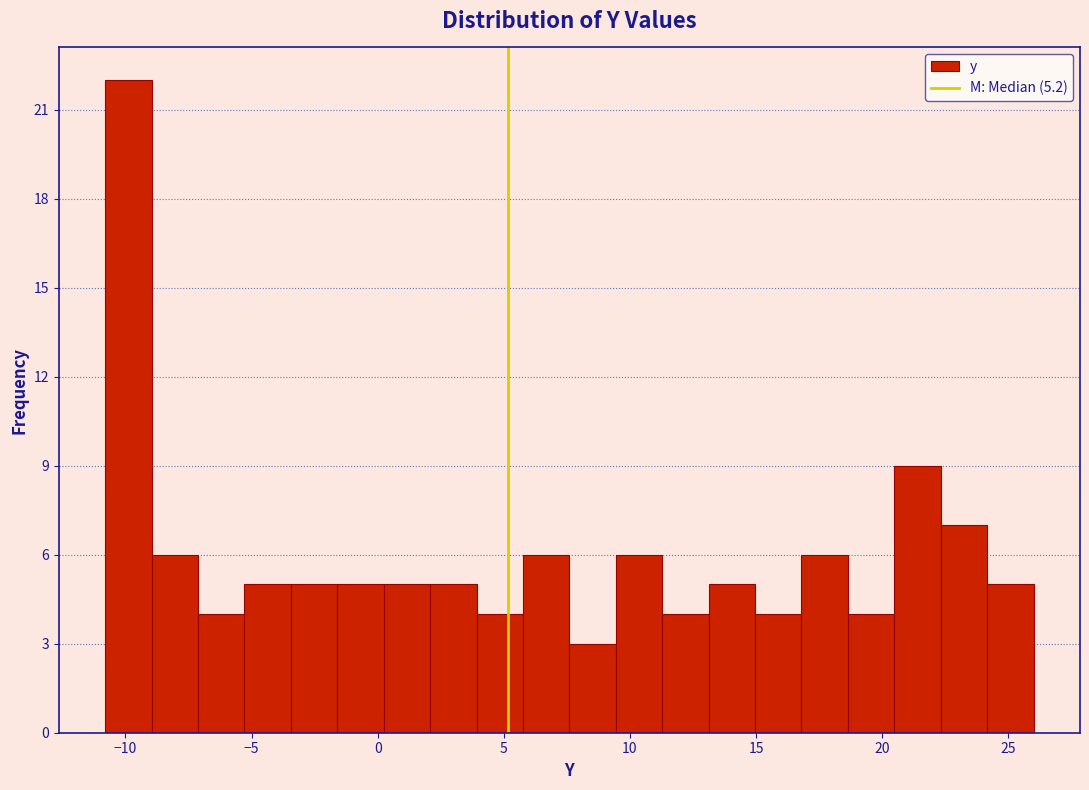

Read against the x-axis, roughly where is the centre of the tallest bar?

-10.0